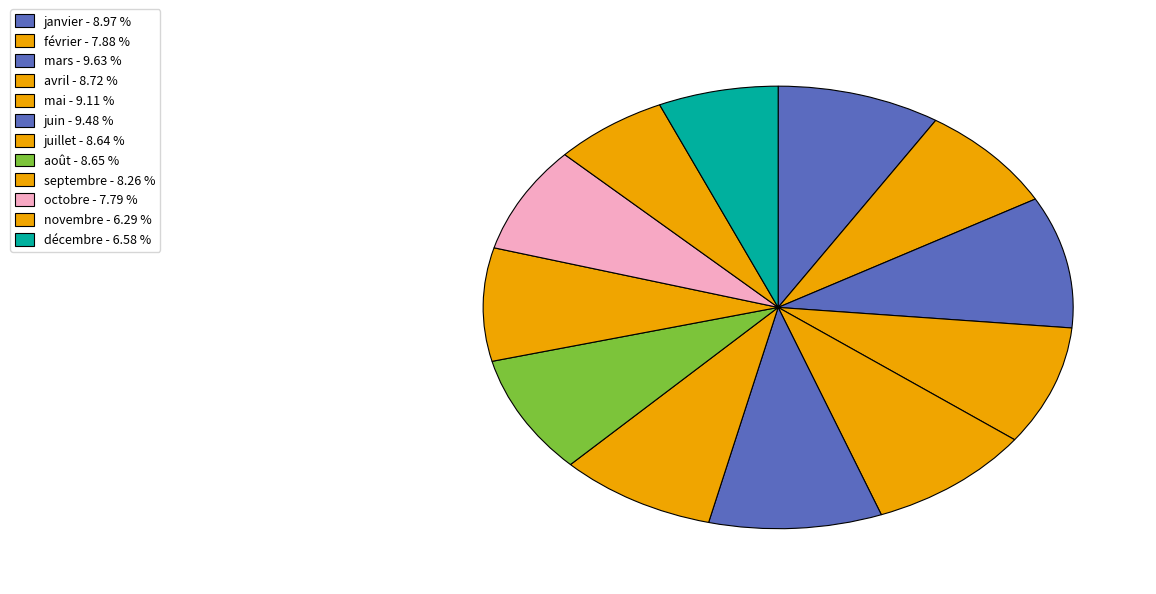

Approximately how many times larger is the value at août compared to mai?

0.9